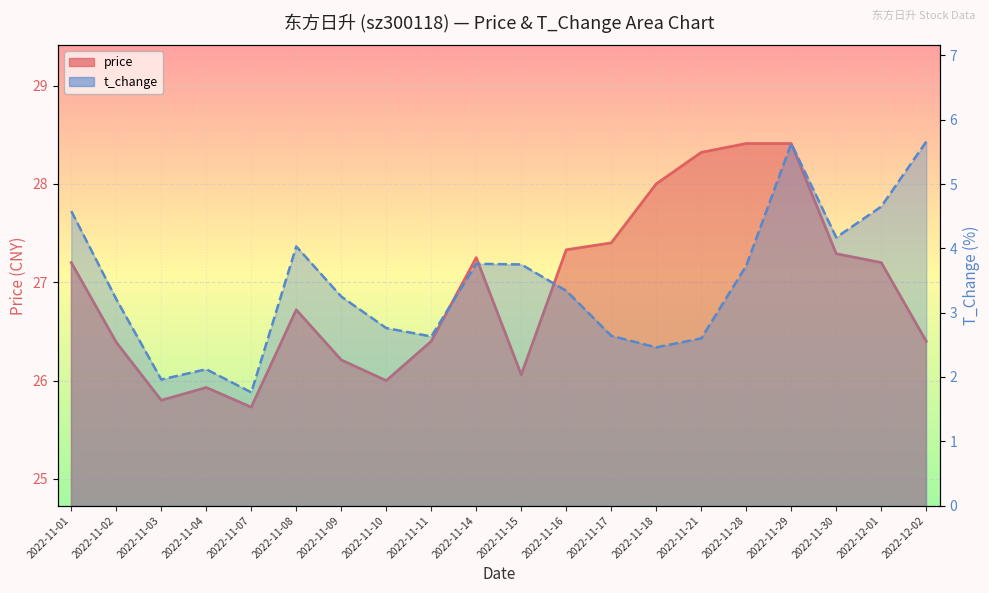

Reading left to right, extract all data points from this chart.

price: 2022-11-01=27.2	2022-11-02=26.4	2022-11-03=25.8	2022-11-04=25.9	2022-11-07=25.7	2022-11-08=26.7	2022-11-09=26.2	2022-11-10=26.0	2022-11-11=26.4	2022-11-14=27.2	2022-11-15=26.1	2022-11-16=27.3	2022-11-17=27.4	2022-11-18=28.0	2022-11-21=28.3	2022-11-28=28.4	2022-11-29=28.4	2022-11-30=27.3	2022-12-01=27.2	2022-12-02=26.4
t_change: 2022-11-01=4.6	2022-11-02=3.2	2022-11-03=2.0	2022-11-04=2.1	2022-11-07=1.8	2022-11-08=4.0	2022-11-09=3.2	2022-11-10=2.8	2022-11-11=2.6	2022-11-14=3.8	2022-11-15=3.8	2022-11-16=3.3	2022-11-17=2.6	2022-11-18=2.5	2022-11-21=2.6	2022-11-28=3.7	2022-11-29=5.6	2022-11-30=4.2	2022-12-01=4.7	2022-12-02=5.7